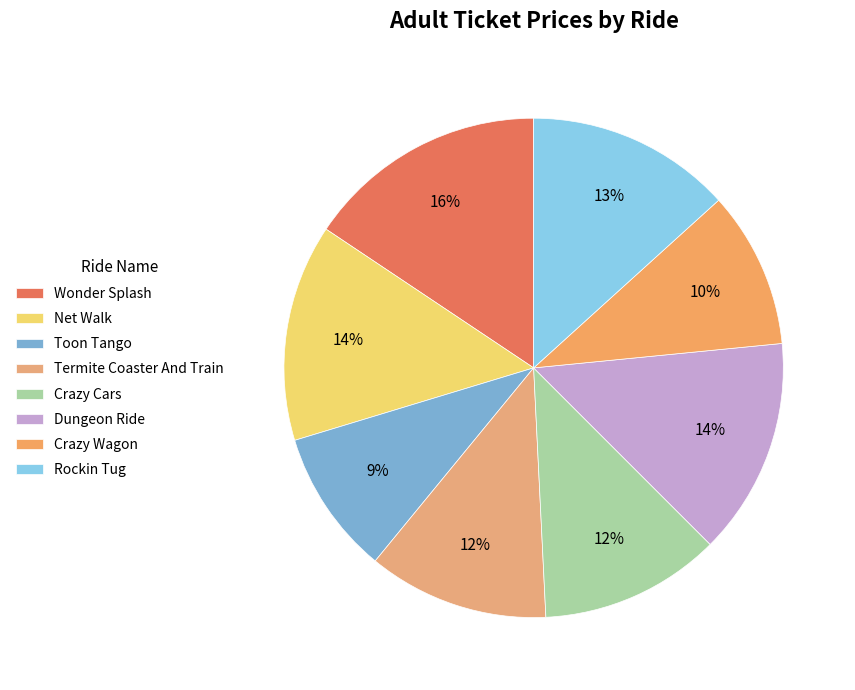

Do Crazy Cars and Dungeon Ride together represent more than half of the pie?

No